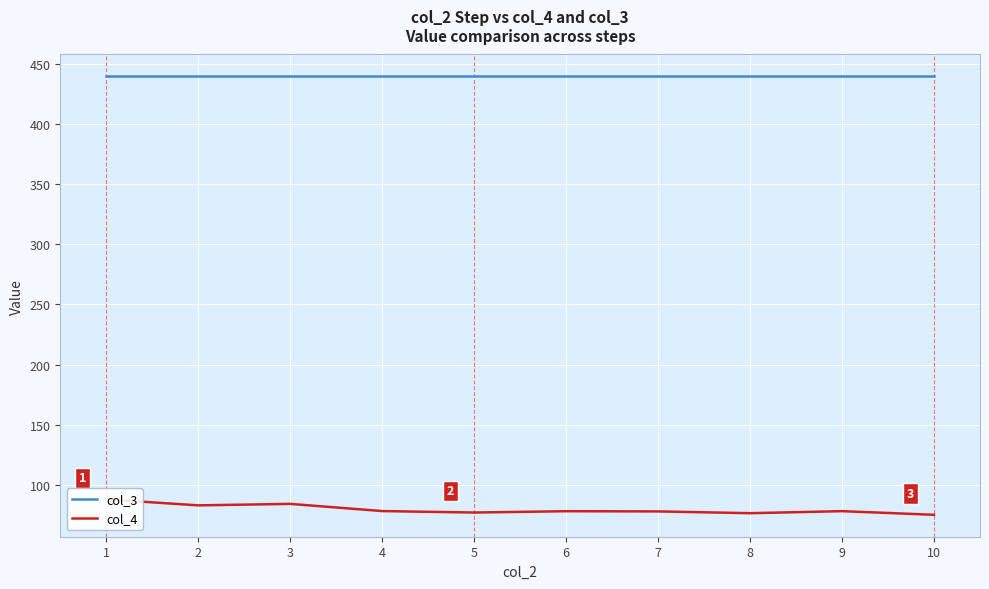

Which has a higher value, 2 or 1?

2